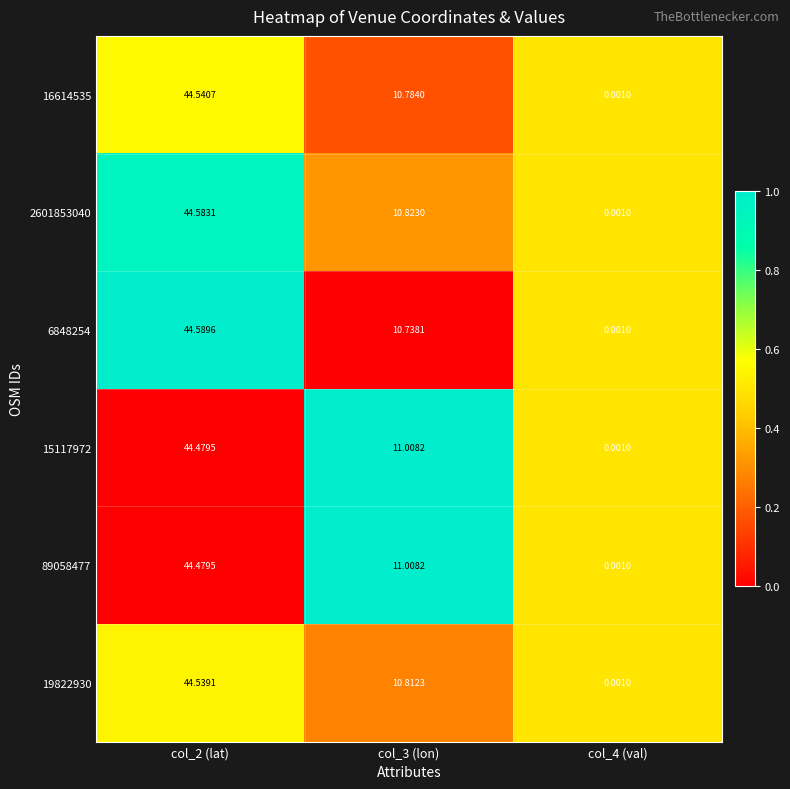

Between col_2 (lat) and col_3 (lon), which series saw the biggest shift?

6848254